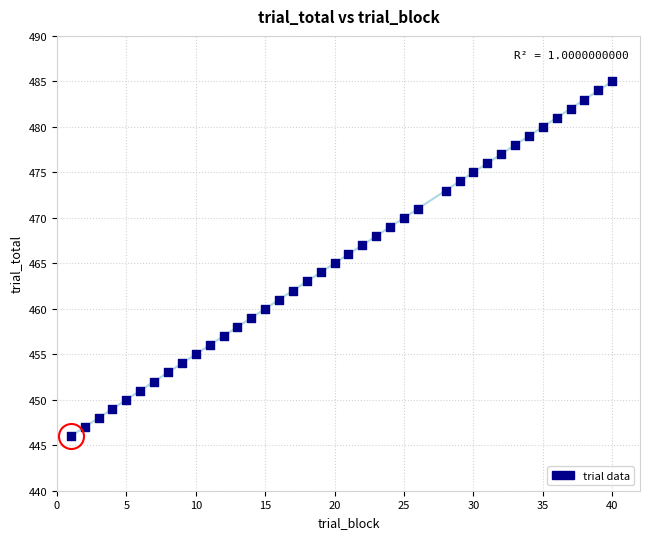

What is the range of Y values (max minus min)?

39